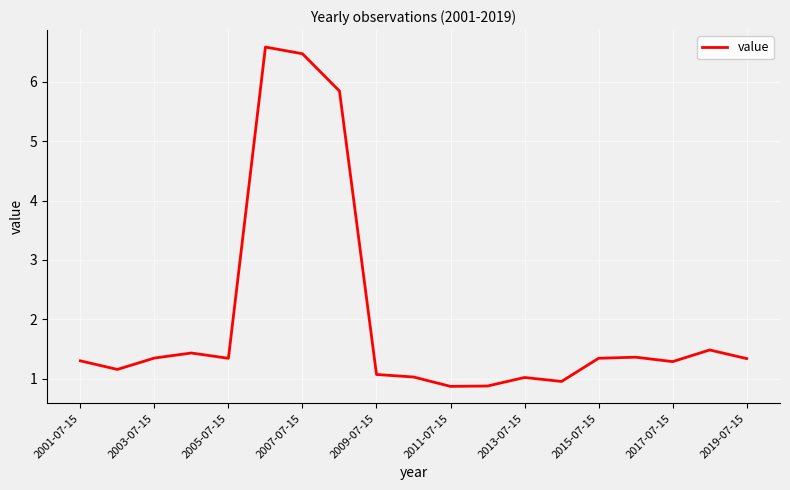

What is the difference between the maximum and minimum values?

5.7